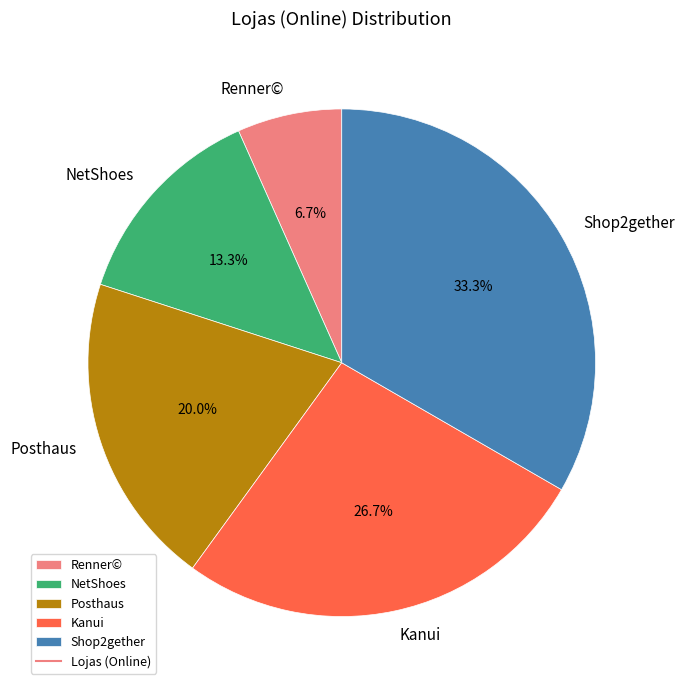

Is there a majority slice in this chart?

No